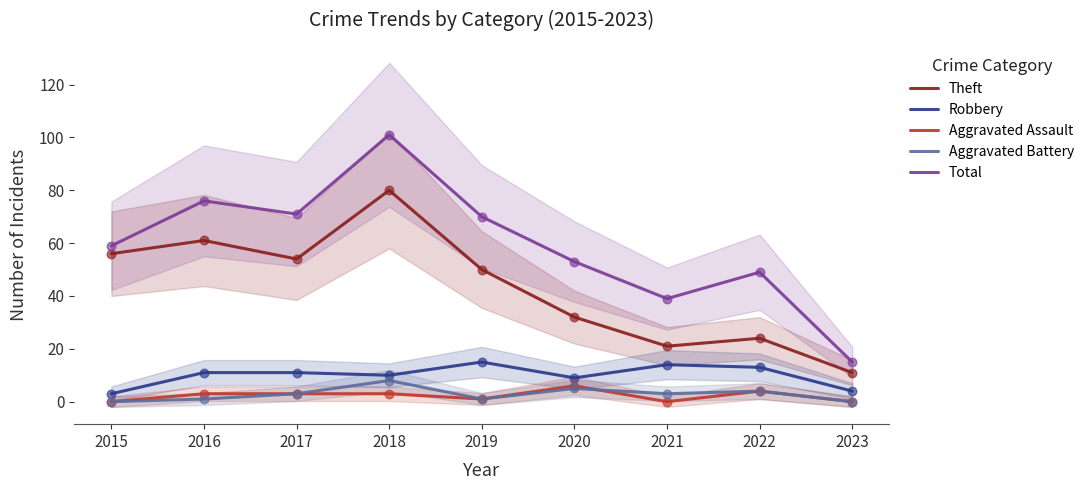

What is the total value across all series at 2023?

30